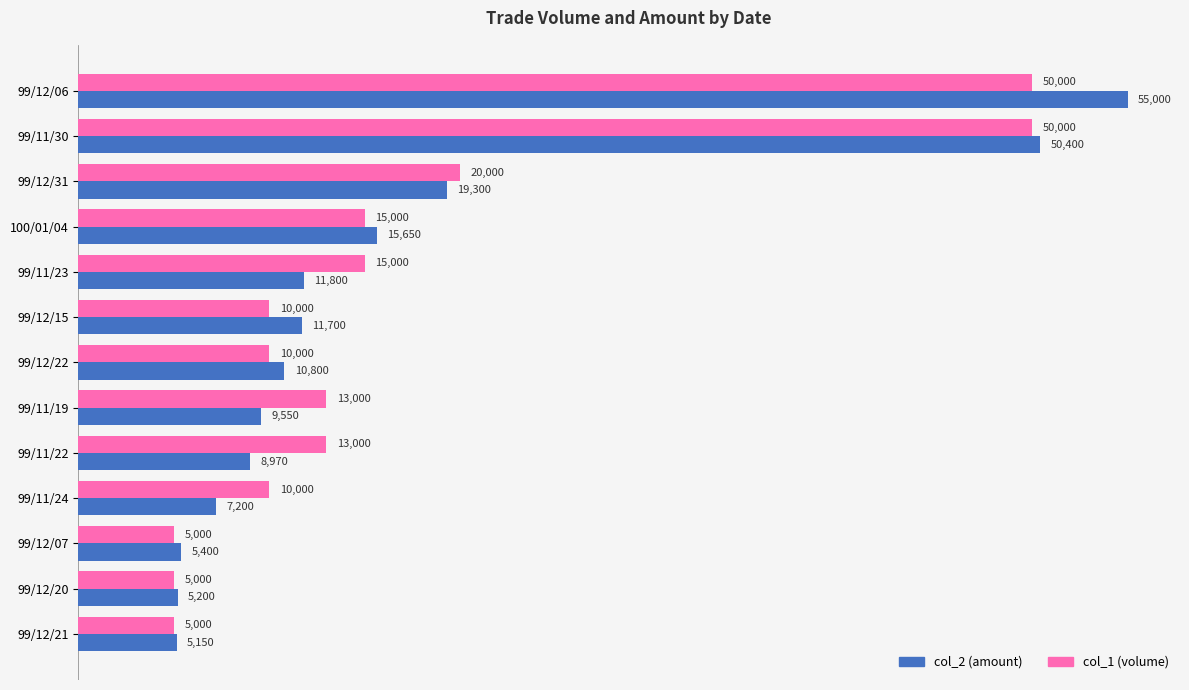

Where is col_2 (amount) nearest to the value 30075?

99/12/31